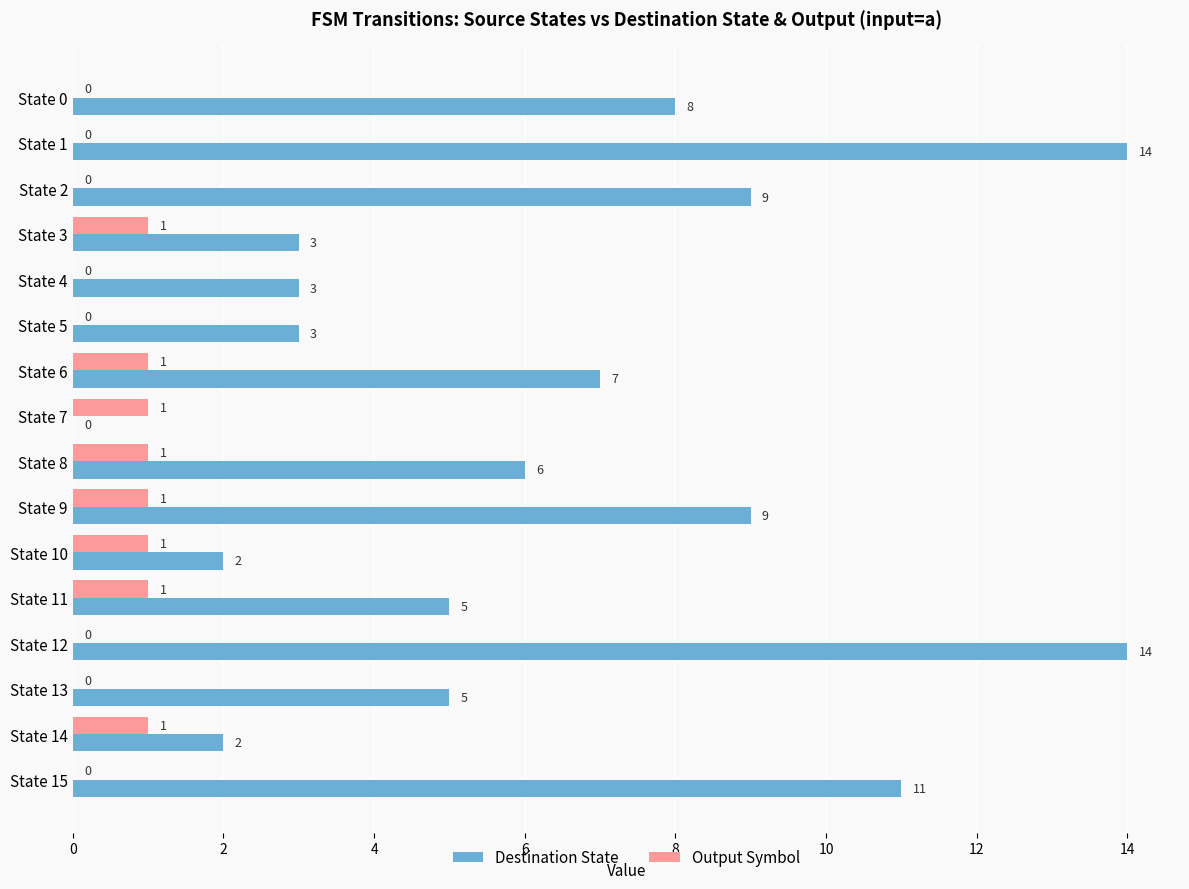

What is the maximum value shown in the chart?

14